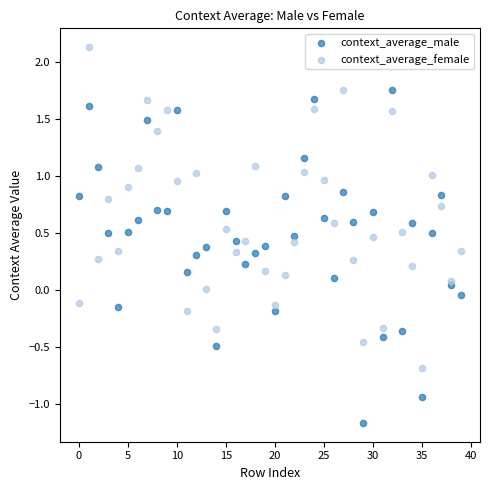

Which series has the largest Y range (max minus min)?

context_average_male